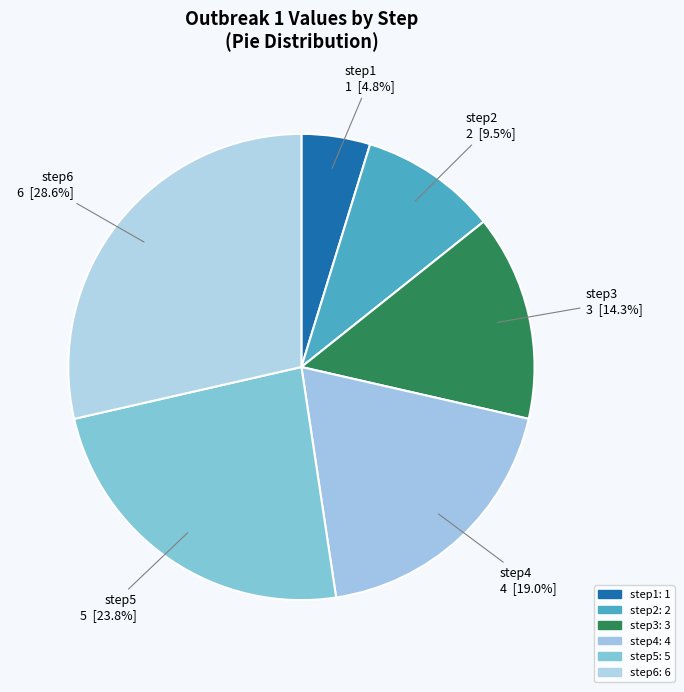

To the nearest percent, what portion does step1 represent?

5%